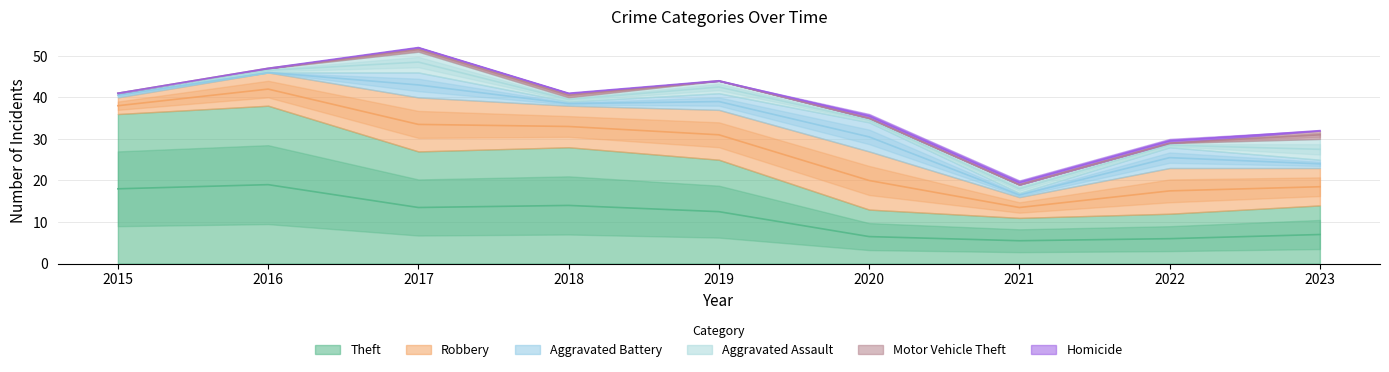

Which series has the largest total across all categories?

Theft